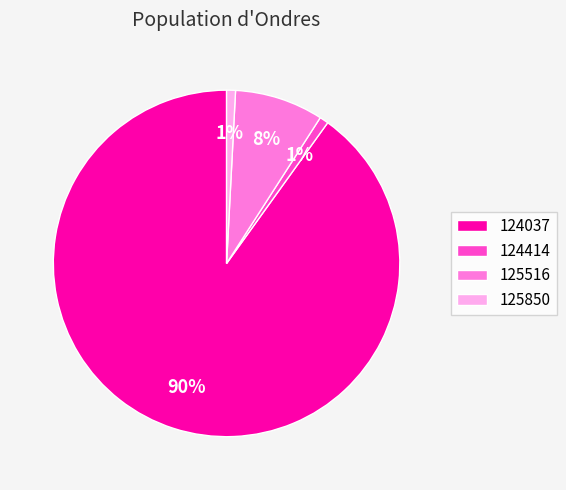

What is the largest slice in the pie chart?

124037